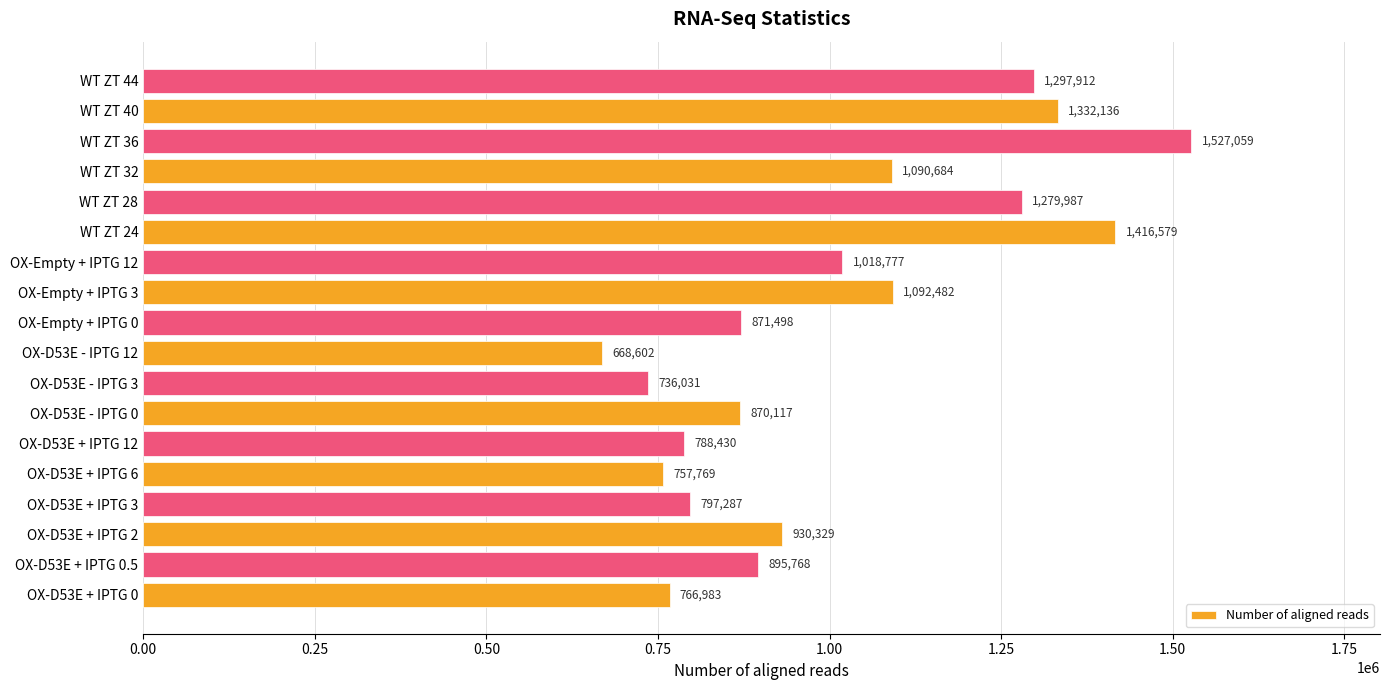

What is the change in value from OX-D53E + IPTG 2 to WT ZT 36?

+596730